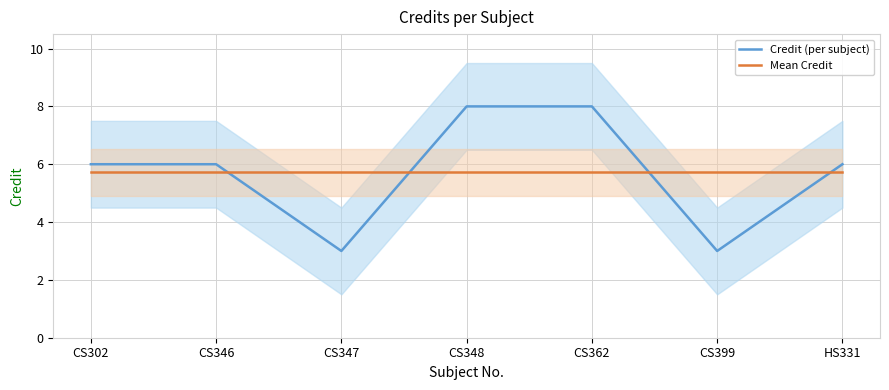

Reading right to left, what are all the values shown in this chart?

Credit (per subject): HS331=6.0	CS399=3.0	CS362=8.0	CS348=8.0	CS347=3.0	CS346=6.0	CS302=6.0
Mean Credit: HS331=5.7	CS399=5.7	CS362=5.7	CS348=5.7	CS347=5.7	CS346=5.7	CS302=5.7